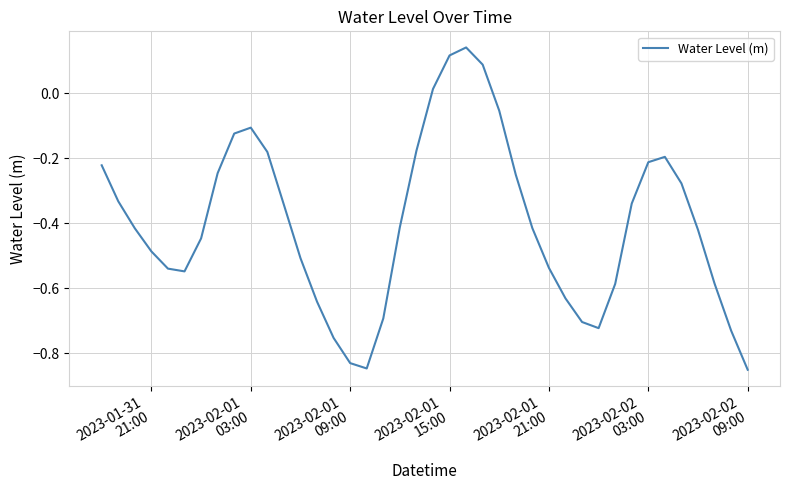

What is the difference between the maximum and minimum values?

1.0